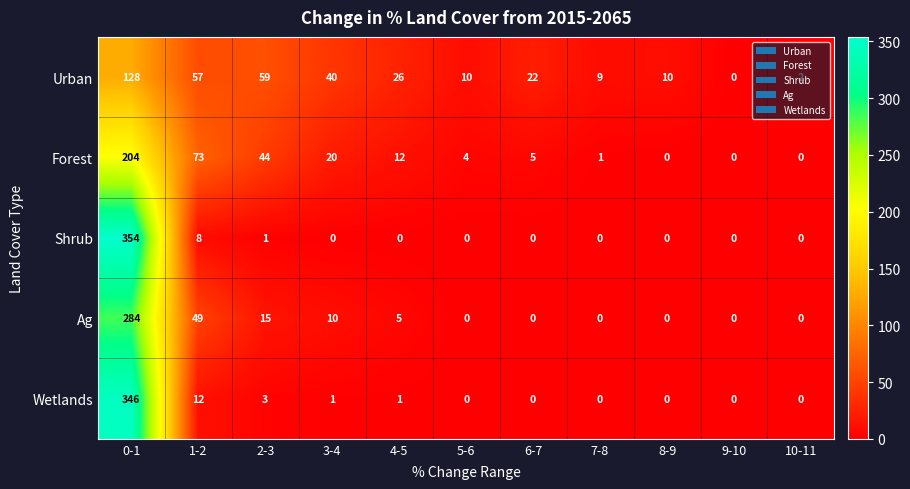

What is the greatest value displayed?

354